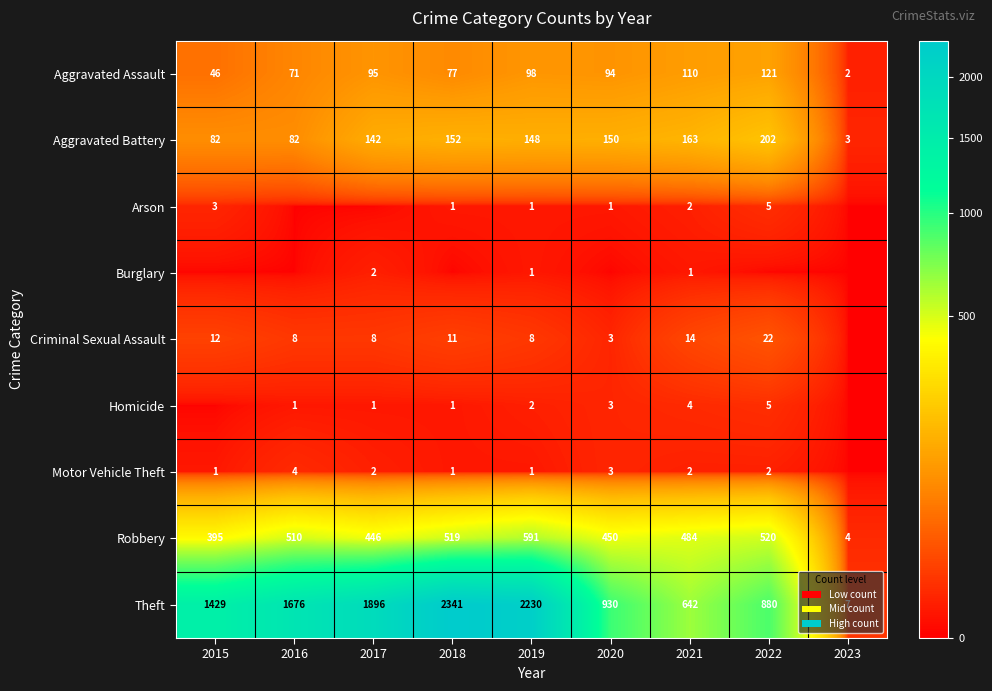

At which label does Theft reach its peak?

2018